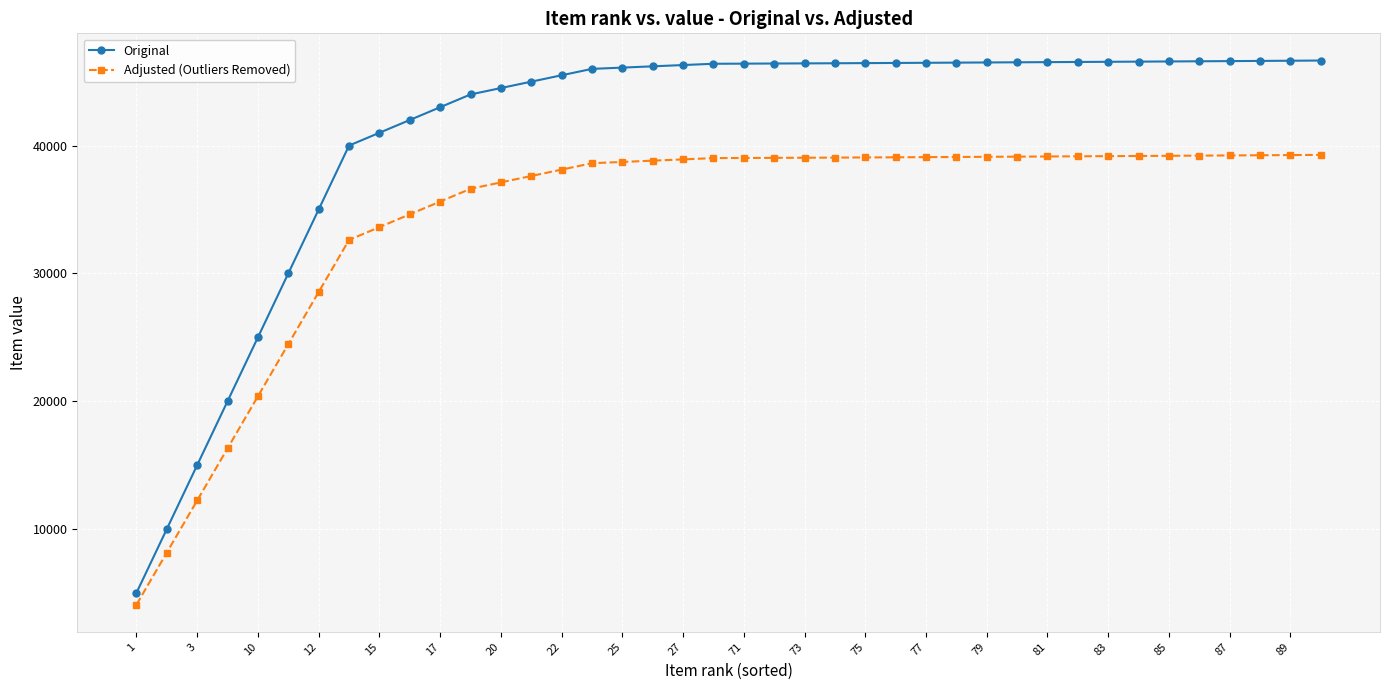

What is the value of the Adjusted (Outliers Removed) point at the 15th from the left?

38117.3